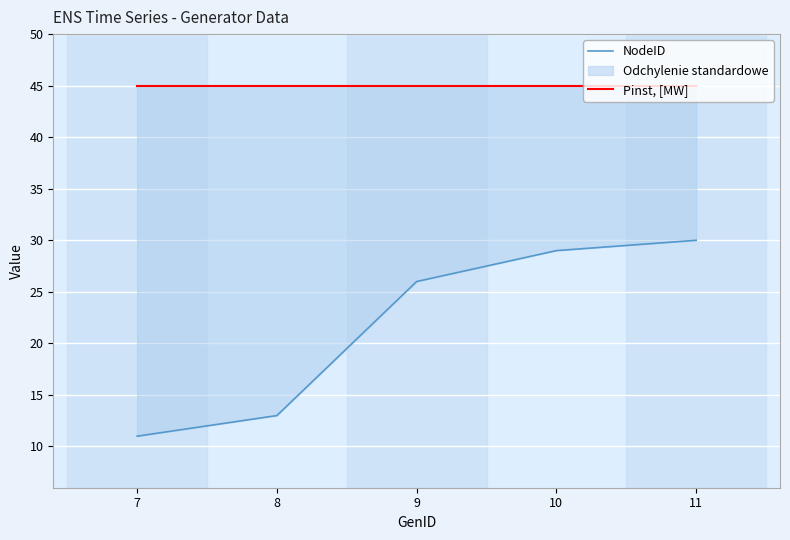

Rank the series by their average value, from lowest to highest.

NodeID, Pinst, [MW]